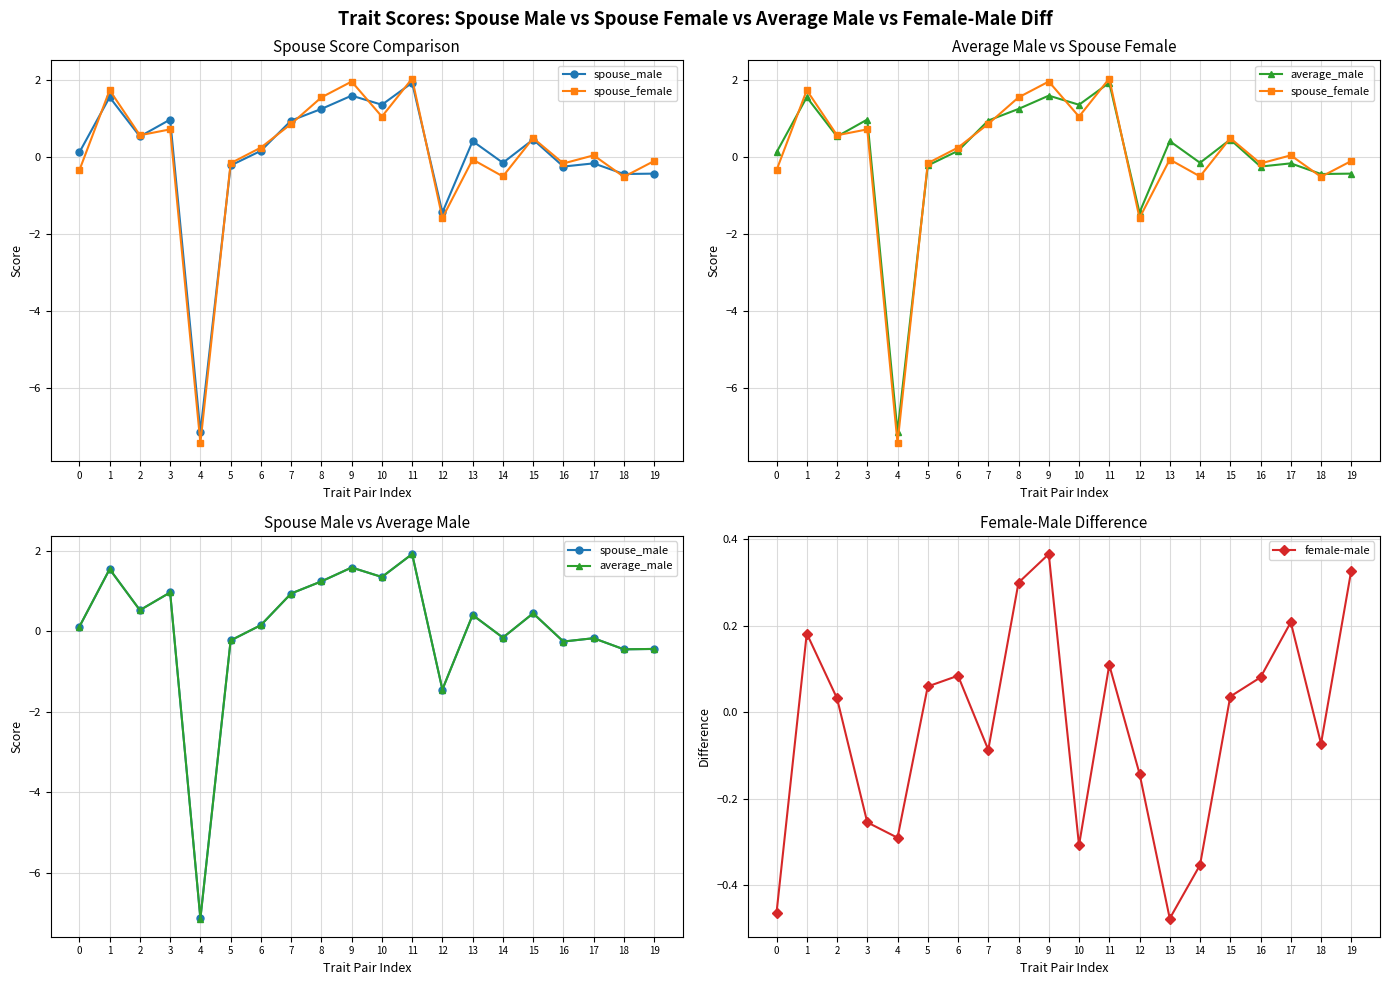

Reading left to right, transcribe all the data shown in this chart.

spouse_male: 0=0.1	1=1.5	2=0.5	3=1.0	4=-7.1	5=-0.2	6=0.2	7=0.9	8=1.2	9=1.6	10=1.4	11=1.9	12=-1.4	13=0.4	14=-0.2	15=0.4	16=-0.3	17=-0.2	18=-0.4	19=-0.4
spouse_female: 0=-0.3	1=1.7	2=0.6	3=0.7	4=-7.4	5=-0.2	6=0.2	7=0.9	8=1.5	9=2.0	10=1.0	11=2.0	12=-1.6	13=-0.1	14=-0.5	15=0.5	16=-0.2	17=0.0	18=-0.5	19=-0.1
average_male: 0=0.1	1=1.5	2=0.5	3=1.0	4=-7.1	5=-0.2	6=0.2	7=0.9	8=1.2	9=1.6	10=1.4	11=1.9	12=-1.4	13=0.4	14=-0.2	15=0.4	16=-0.3	17=-0.2	18=-0.4	19=-0.4
female-male: 0=-0.5	1=0.2	2=0.0	3=-0.3	4=-0.3	5=0.1	6=0.1	7=-0.1	8=0.3	9=0.4	10=-0.3	11=0.1	12=-0.1	13=-0.5	14=-0.4	15=0.0	16=0.1	17=0.2	18=-0.1	19=0.3